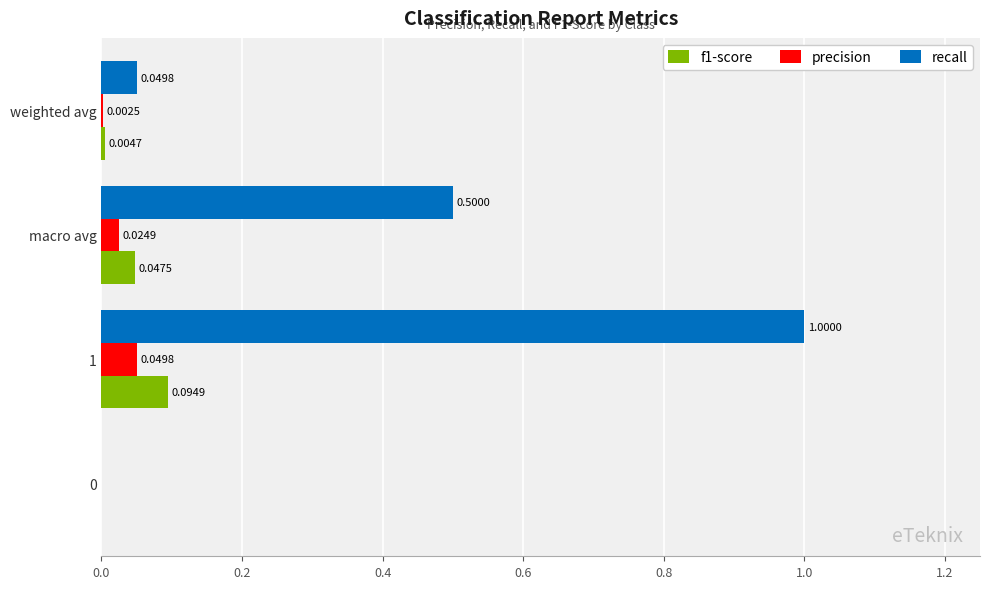

Which series has the largest total across all categories?

recall